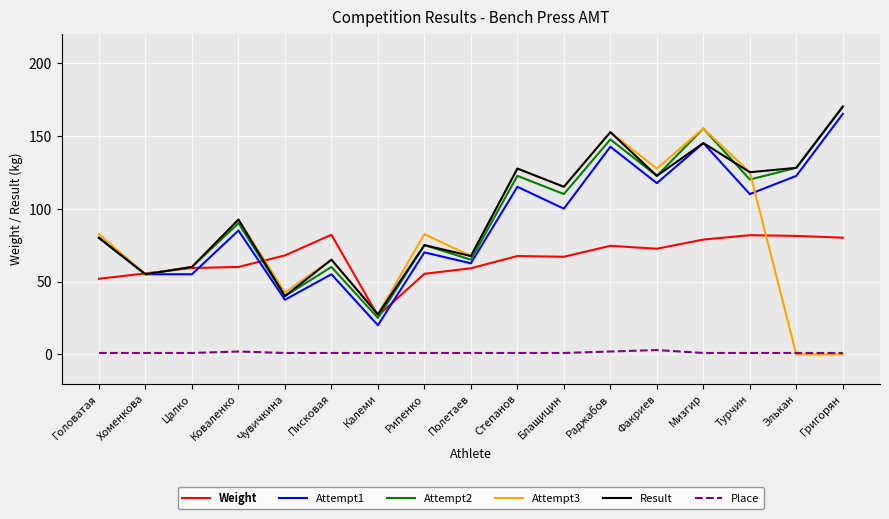

What are all the series names shown in the legend?

Weight, Attempt1, Attempt2, Attempt3, Result, Place